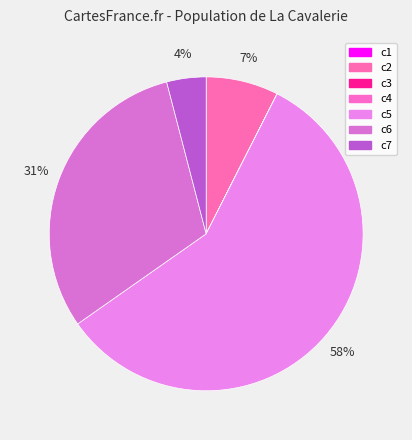

Is it true that c4 is 0% of the pie?

True